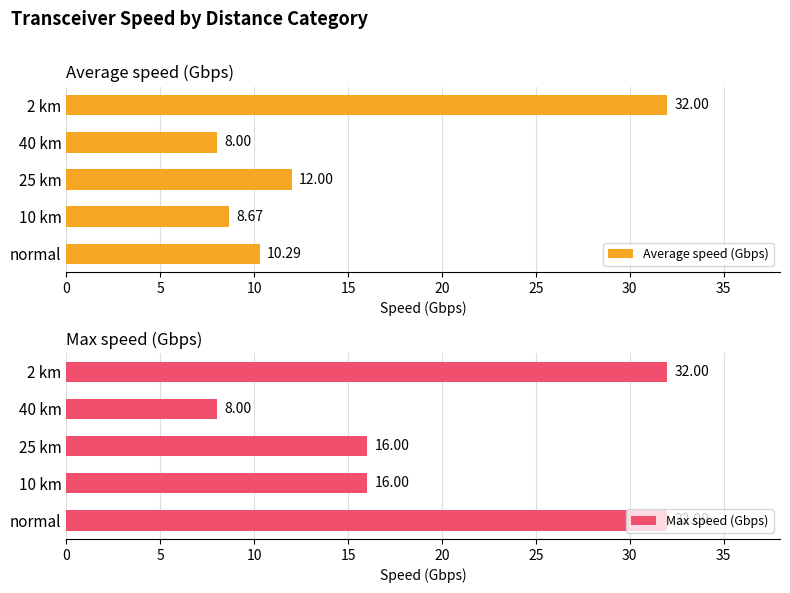

Reading left to right, list all the values displayed in this chart.

Average speed (Gbps): 10.3	8.7	12.0	8.0	32.0
Max speed (Gbps): 32.0	16.0	16.0	8.0	32.0